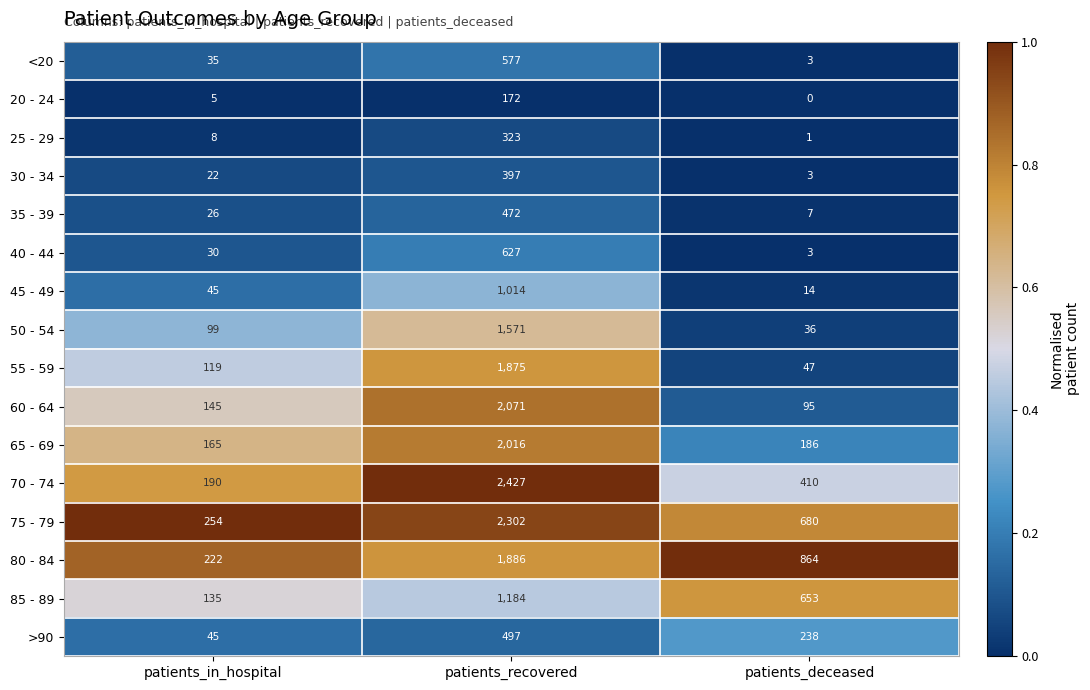

True or false: 40 - 44 has a value of 3 at patients_deceased.

True